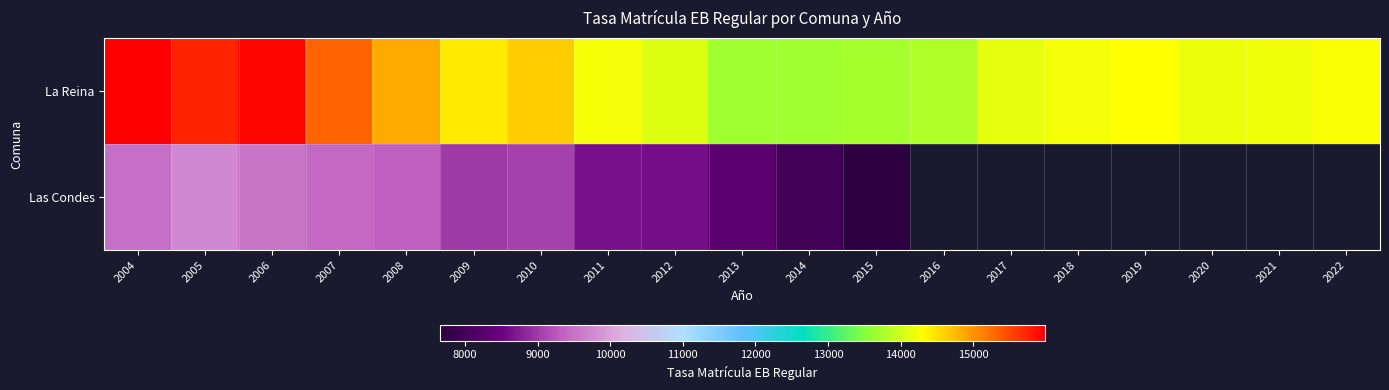

Which series has the largest range (max minus min)?

La Reina